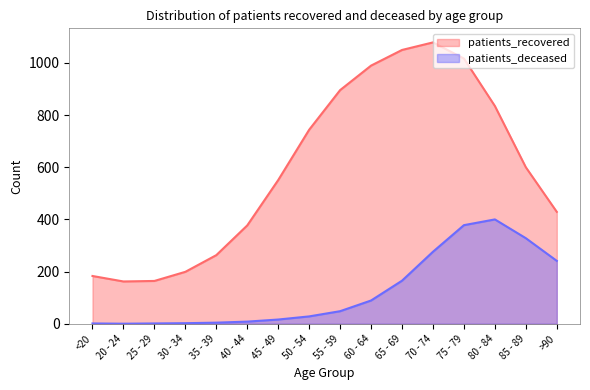

What is the label of the 4th point from the left?

30 - 34